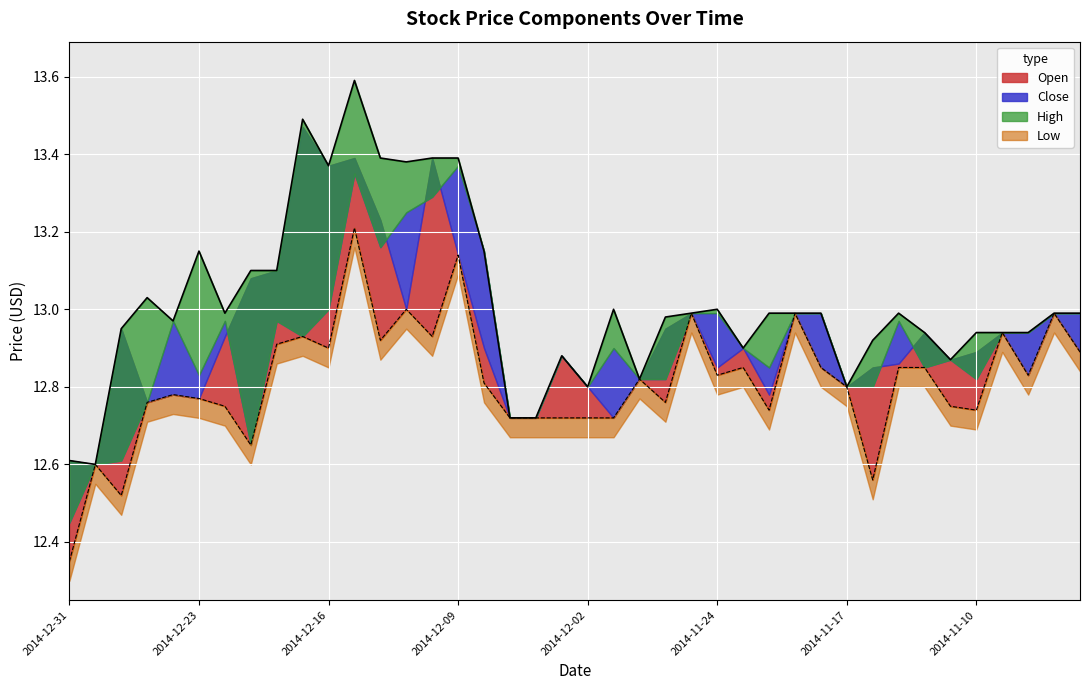

What is the difference between the highest and lowest values at 2014-11-06?

0.1